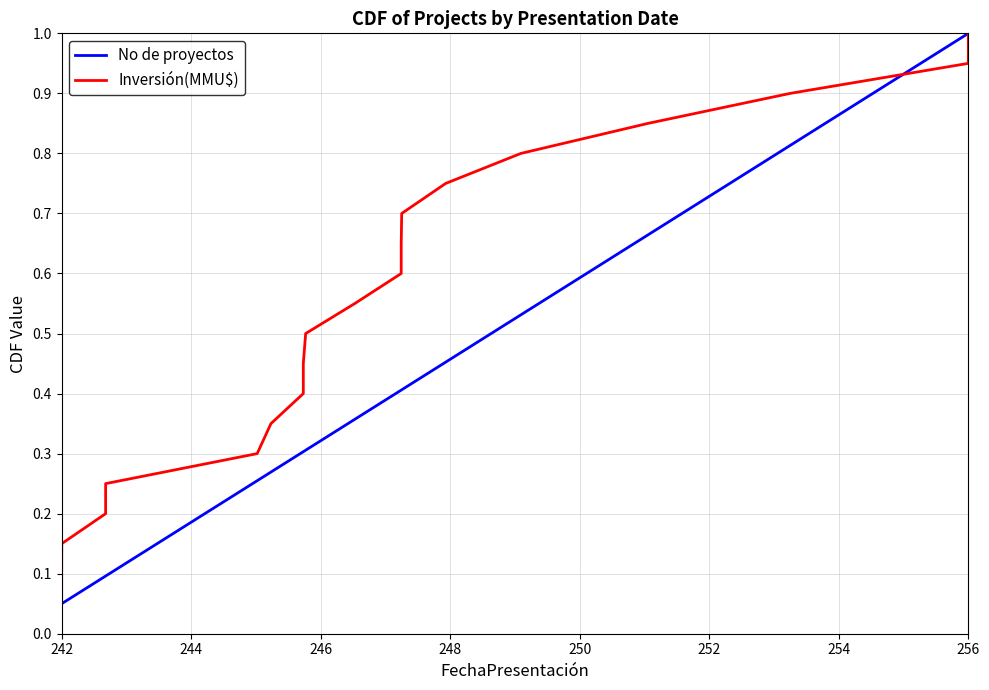

True or false: Inversión(MMU$) has more than 2 points higher than both neighbors.

False